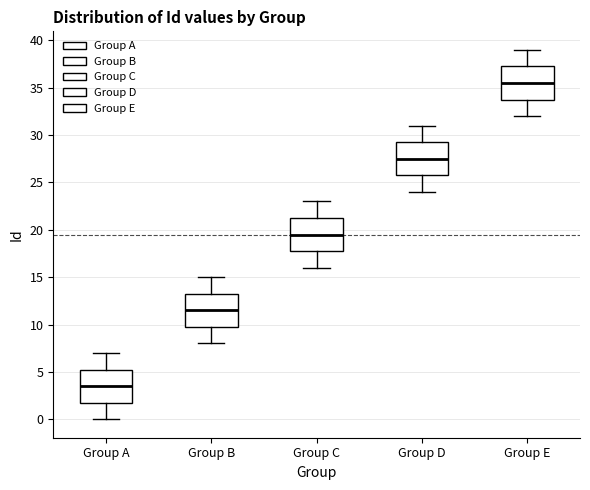

Reading left to right, transcribe this box plot: for each box, give where its median line is, the range the box spans, and where its two whiskers end, as read against the y-axis. The values are not printed on the chart, so give them approximately, as read against the axis.

Group A: median 3.5, box 2.0 to 5.5, whiskers 0.0 to 7.0
Group B: median 11.5, box 10.0 to 13.5, whiskers 8.0 to 15.0
Group C: median 19.5, box 18.0 to 21.5, whiskers 16.0 to 23.0
Group D: median 27.5, box 26.0 to 29.5, whiskers 24.0 to 31.0
Group E: median 35.5, box 34.0 to 37.5, whiskers 32.0 to 39.0